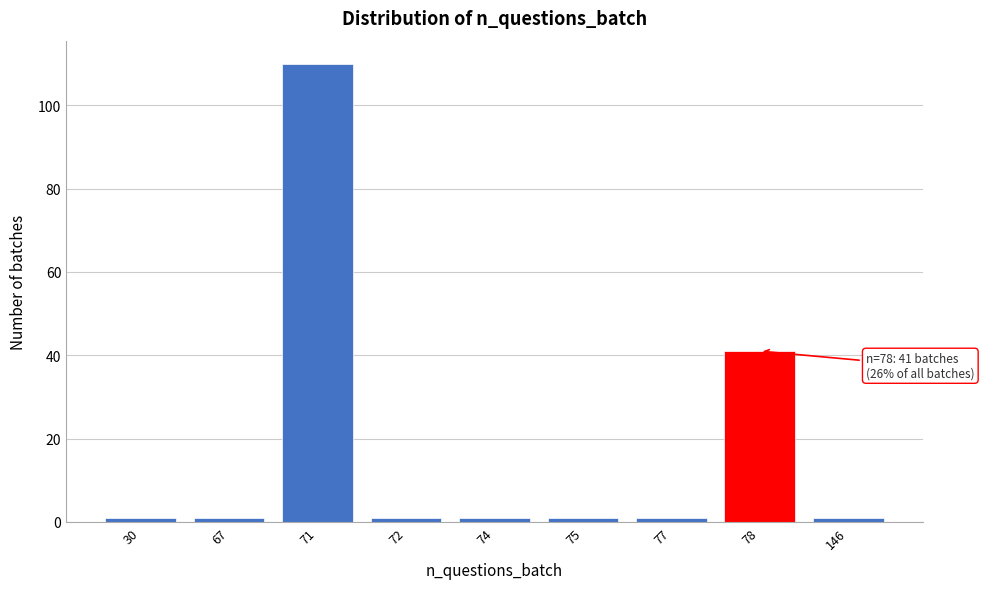

Reading left to right, what are all the values shown in this chart?

1	1	110	1	1	1	1	41	1